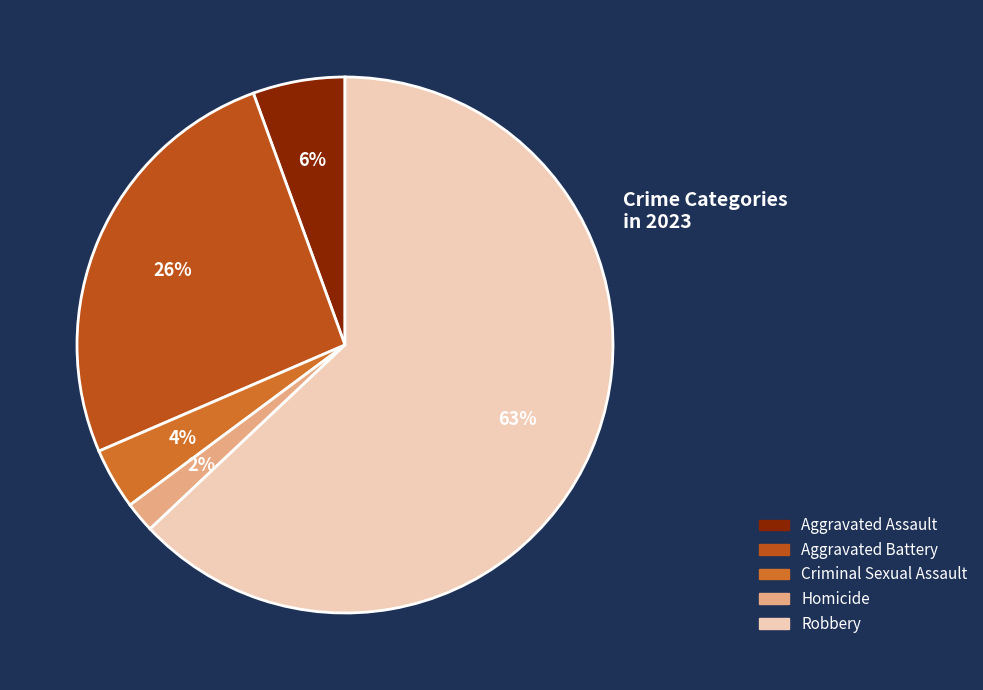

Rank the categories by value from lowest to highest.

Homicide, Criminal Sexual Assault, Aggravated Assault, Aggravated Battery, Robbery